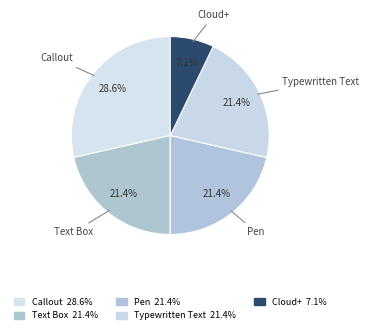

What percentage is the Pen slice, to the nearest percent?

21%